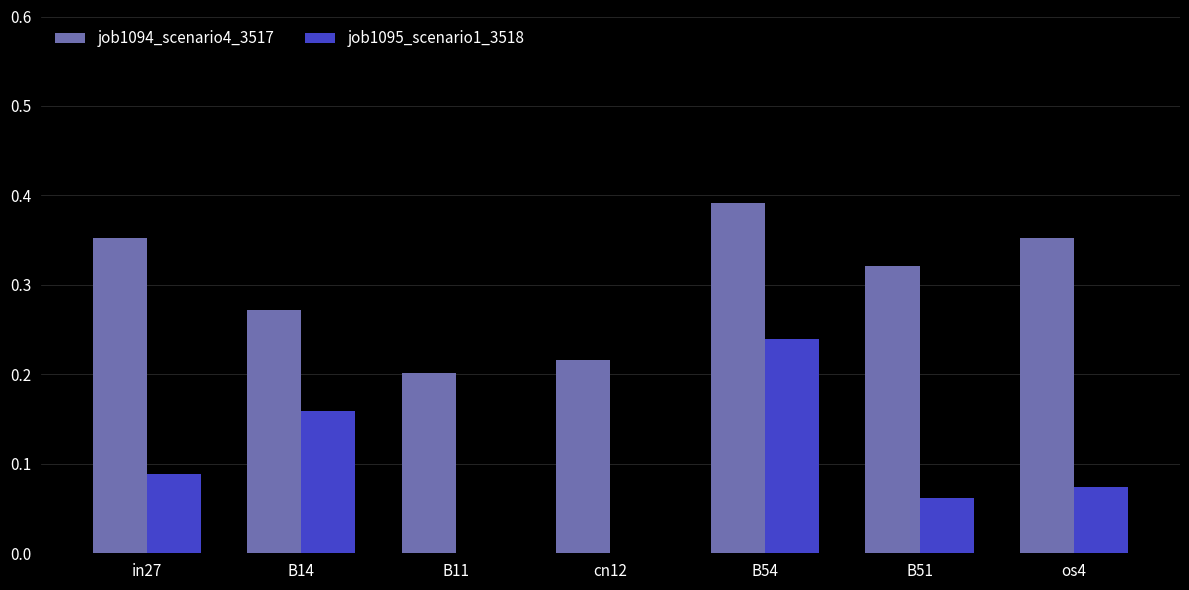

Between B11 and B54, which series saw the biggest shift?

job1095_scenario1_3518